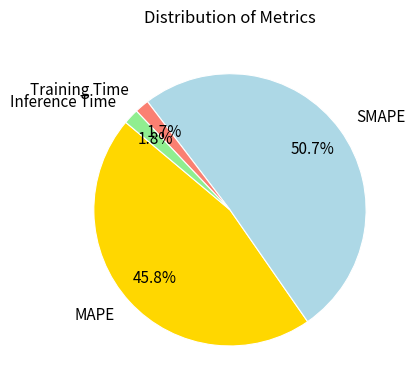

The MAPE slice represents 58% of the pie. True or false?

False